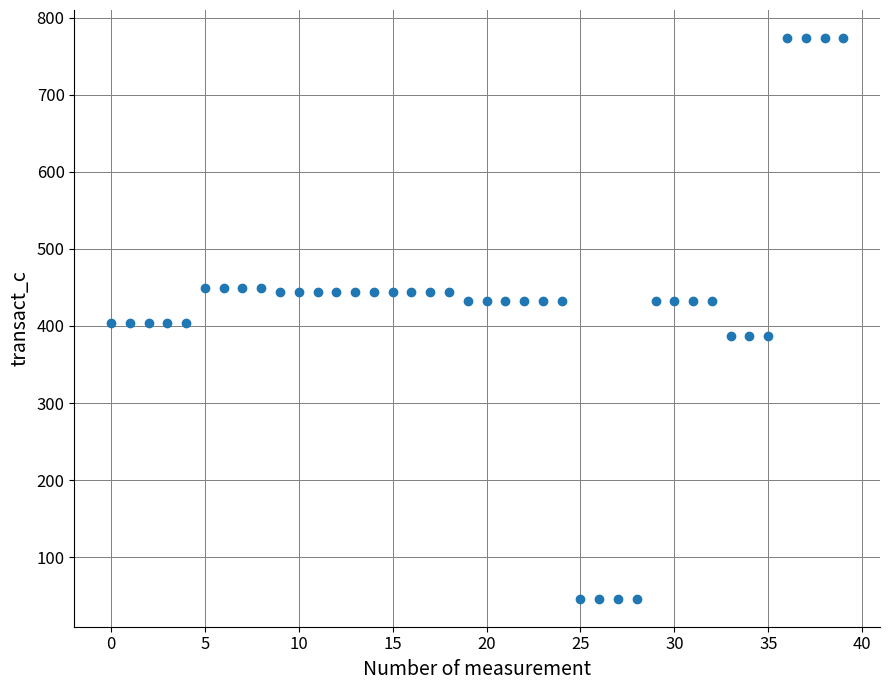

What is the range of Y values (max minus min)?

727.5